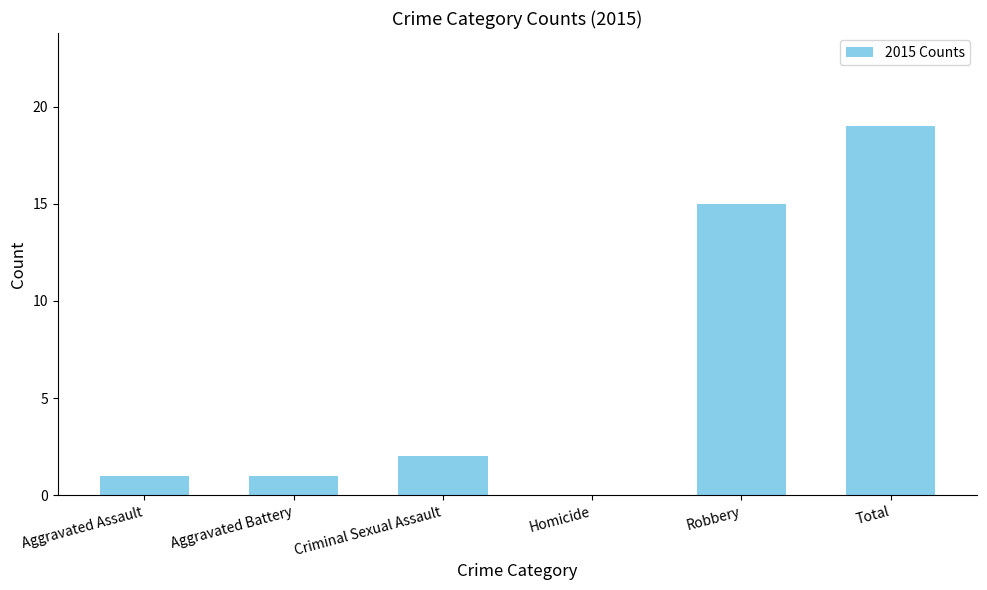

What value does the data have at Total, to the nearest 5?

20